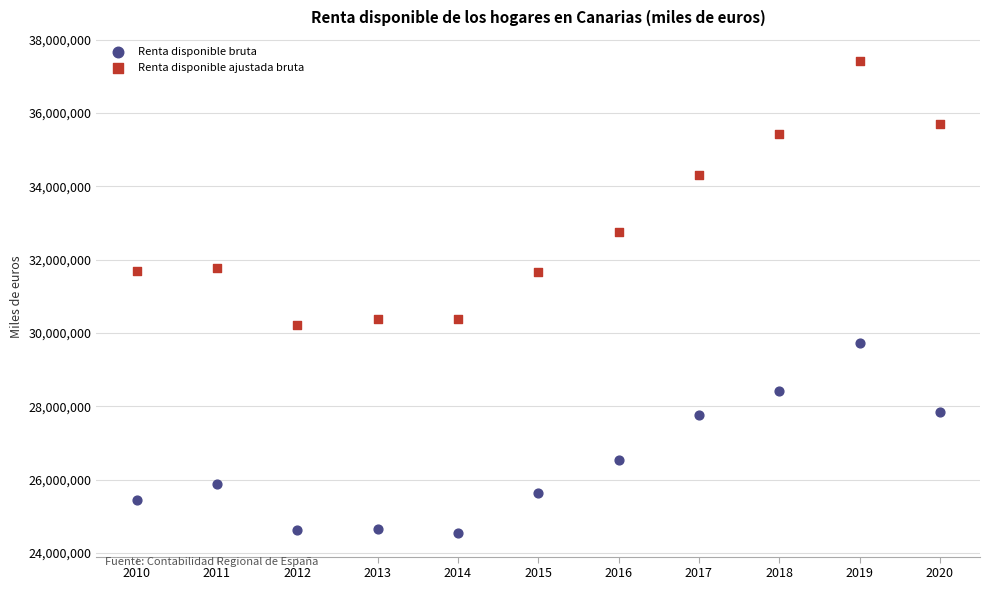

What are all the series names shown in the legend?

Renta disponible bruta, Renta disponible ajustada bruta